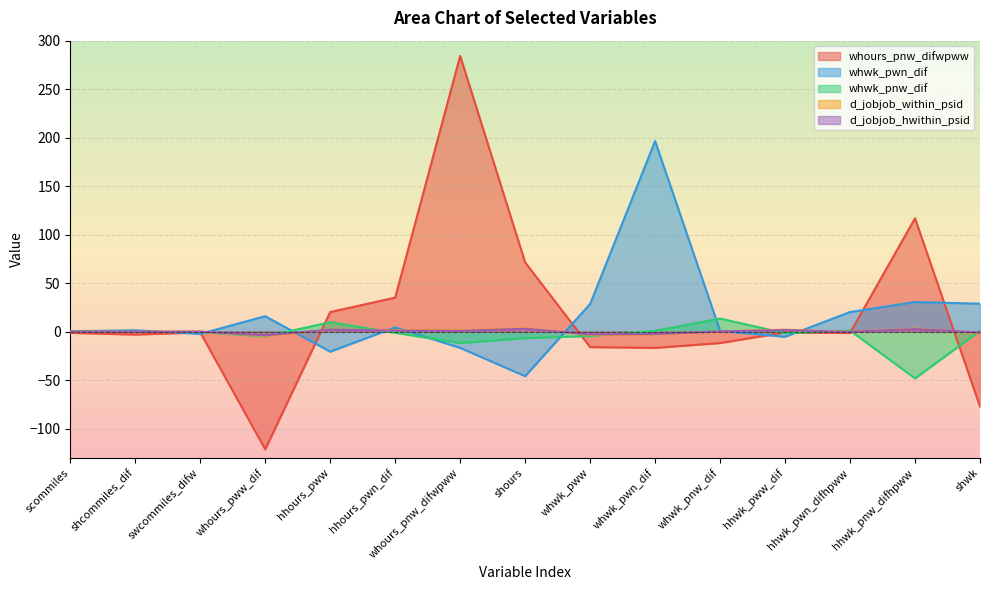

Reading right to left, list all the values displayed in this chart.

whours_pnw_difwpww: -77.3	116.9	-1.4	-0.9	-11.8	-16.8	-16.0	71.4	284.3	35.0	20.1	-121.4	-0.9	-3.1	-1.3
whwk_pwn_dif: 28.7	30.5	20.1	-5.3	0.8	196.5	28.4	-46.0	-16.8	4.4	-20.7	15.8	-2.4	1.3	0.3
whwk_pnw_dif: 0.8	-48.3	1.0	-1.7	13.4	0.8	-4.5	-6.8	-11.8	-1.3	9.7	-5.0	-0.5	-0.4	0.0
d_jobjob_within_psid: -1.4	3.1	-0.5	2.0	0.1	-2.8	-3.4	3.2	1.2	1.4	1.8	-4.4	-0.0	-0.2	-0.0
d_jobjob_hwithin_psid: -1.0	2.5	-0.4	1.5	0.2	-2.4	-2.9	2.8	0.7	1.0	1.9	-3.8	-0.0	-0.2	-0.0